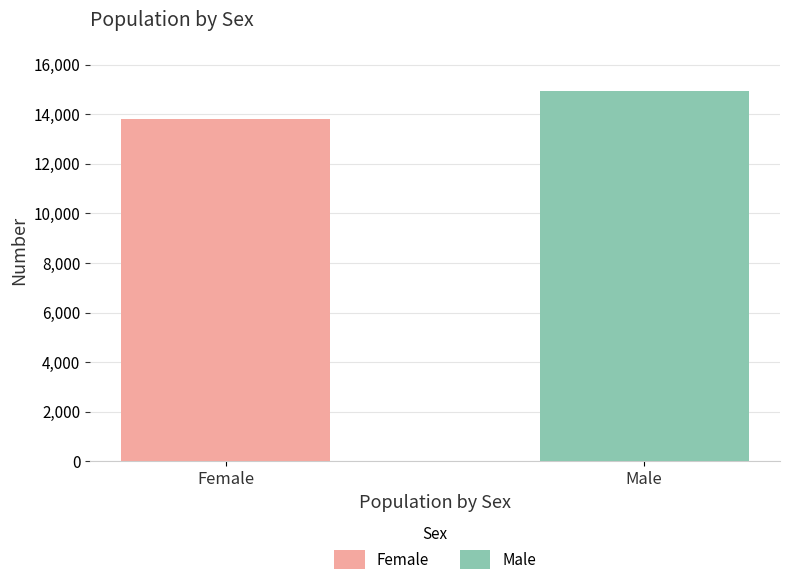

Rank the series by their average value, from lowest to highest.

Female, Male